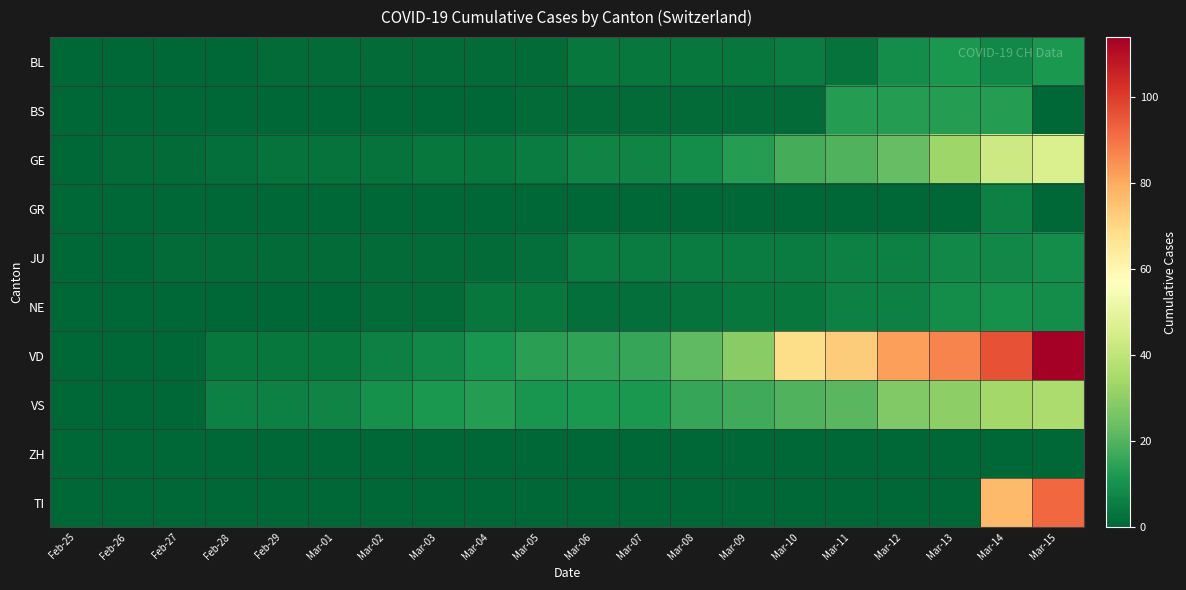

Which series has the largest total across all categories?

VD